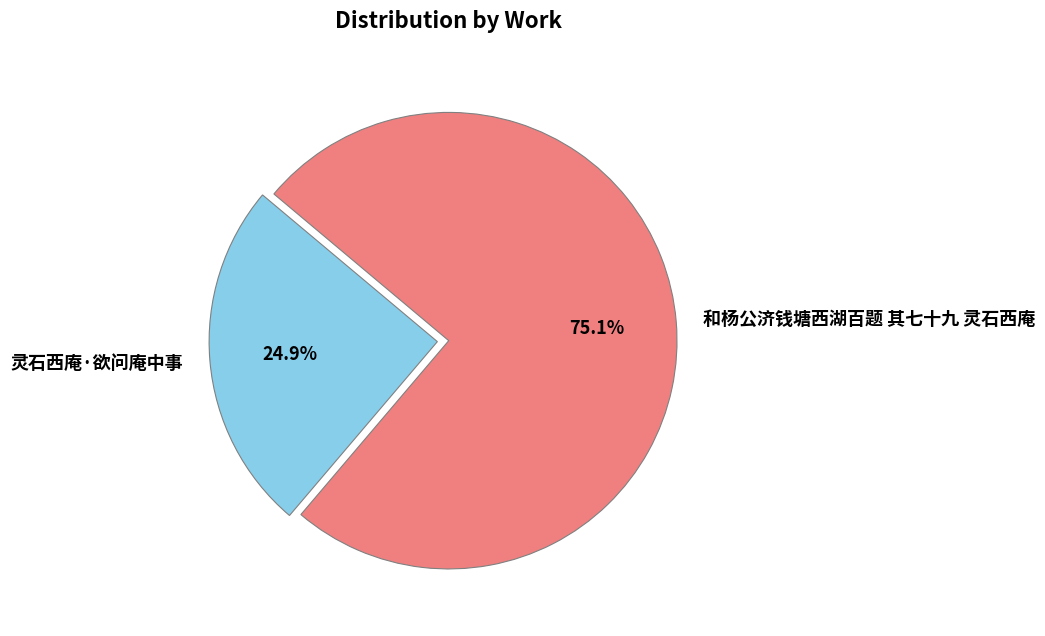

To the nearest percent, what percentage of the pie is 和杨公济钱塘西湖百题 其七十九 灵石西庵?

75%